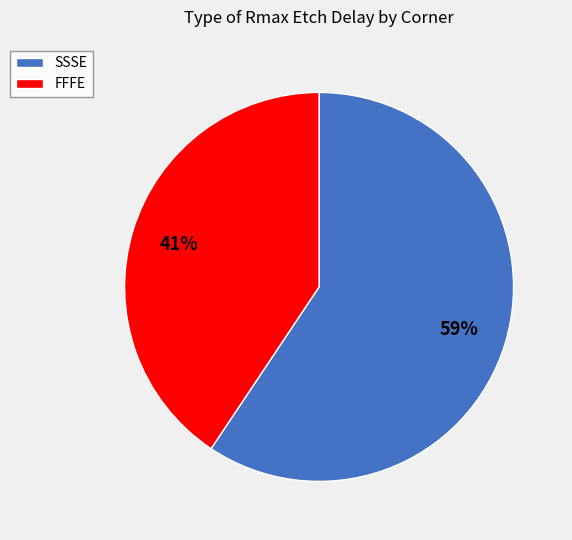

Approximately how many times larger is the value at FFFE compared to SSSE?

0.7